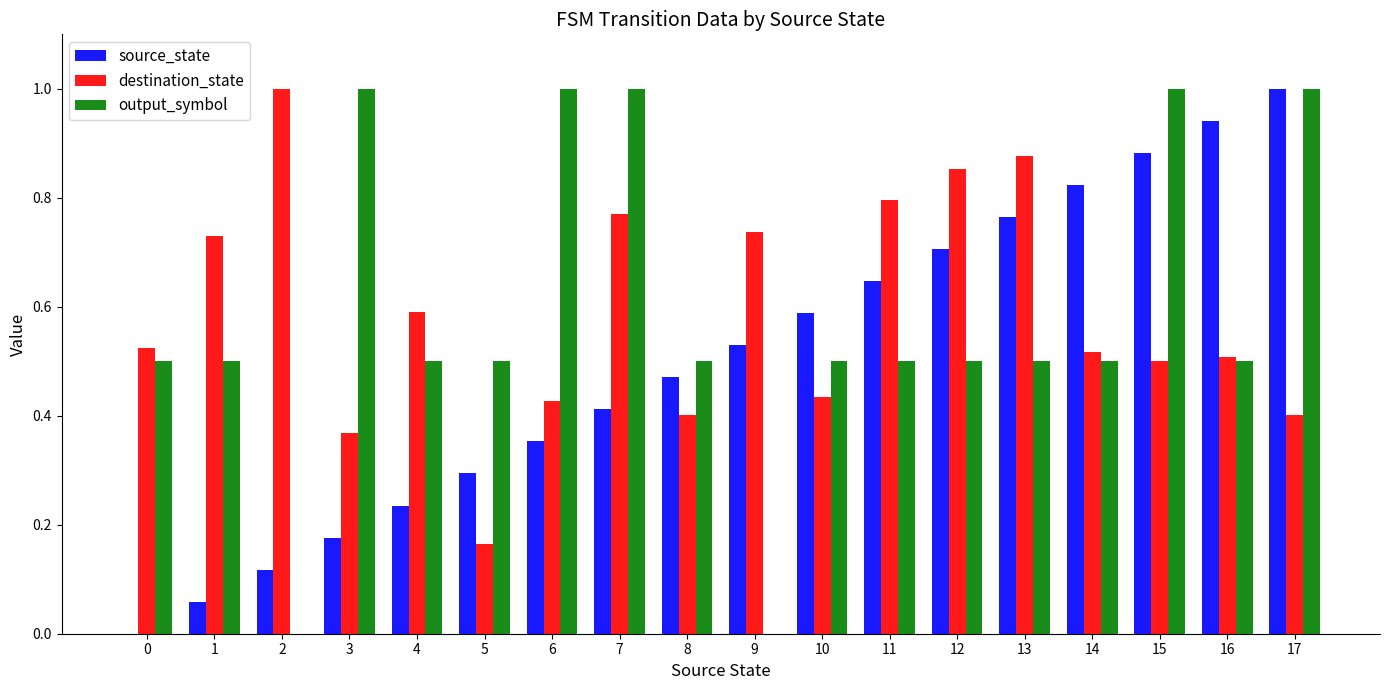

What is the highest value of the destination_state series?

1.0